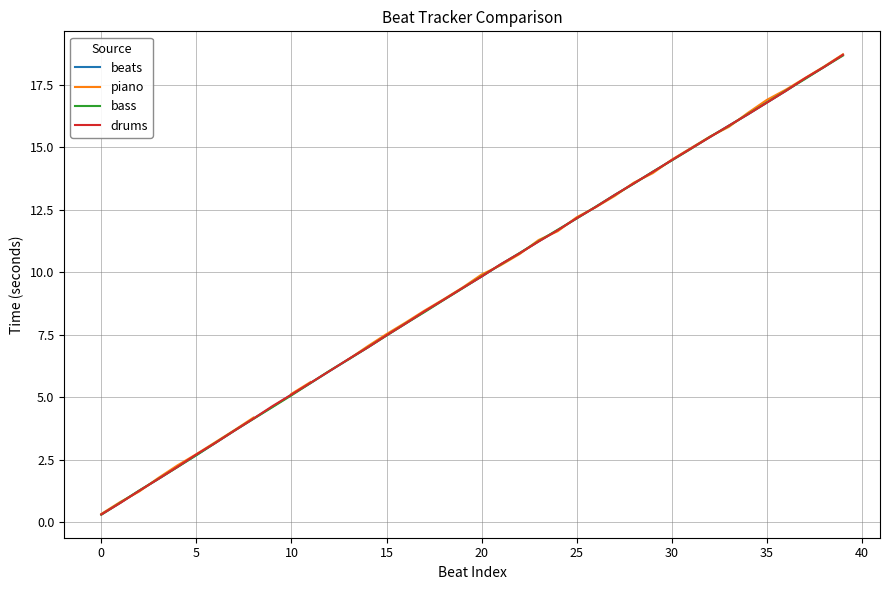

What is the difference between the second highest and minimum values in the beats series?

17.9